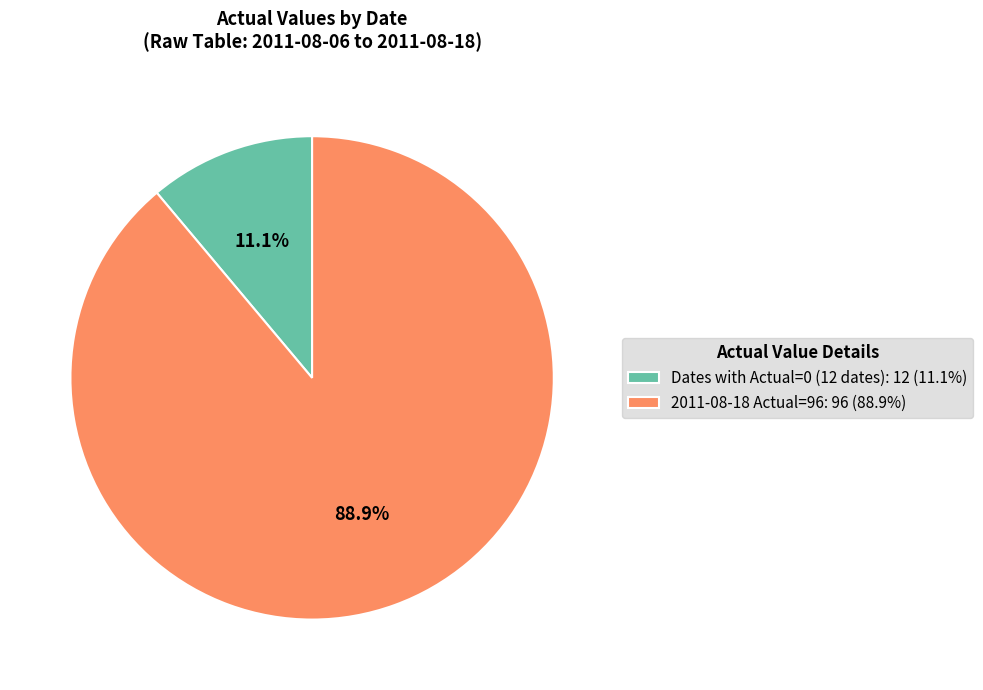

How much of the chart is everything except 2011-08-18 Actual=96: 96 (88.9%)?

11.1%